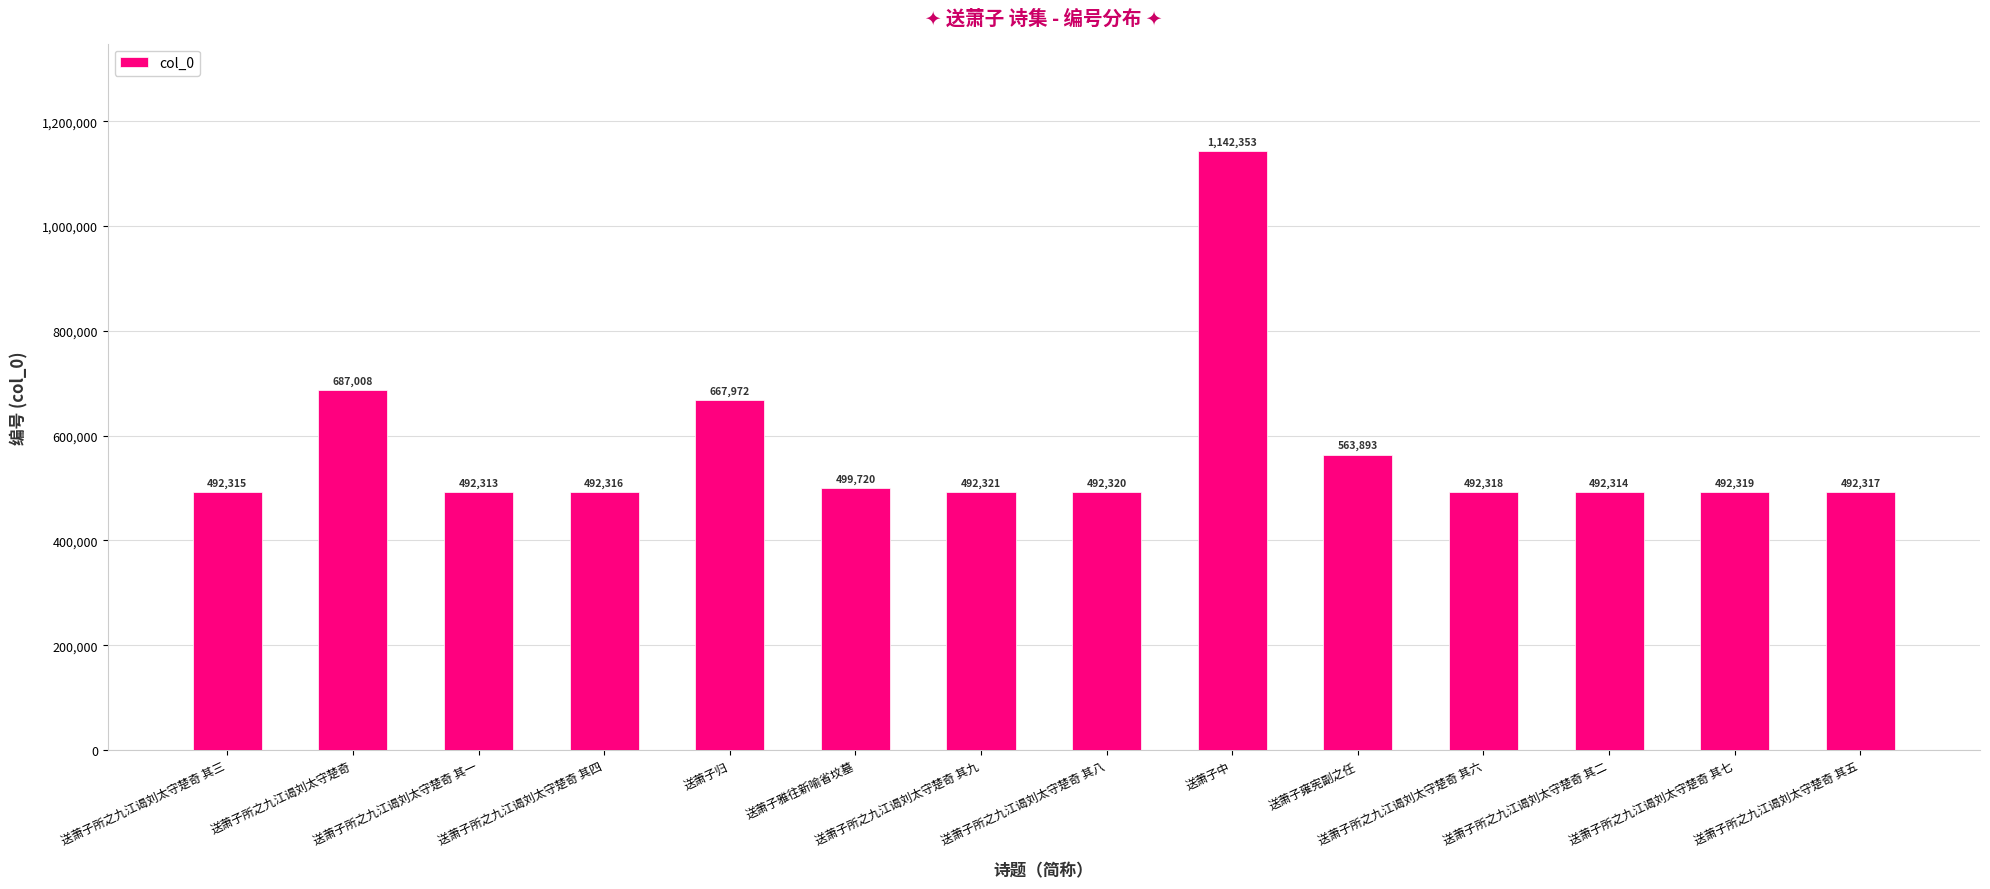

Count the number of categories in the chart.

14